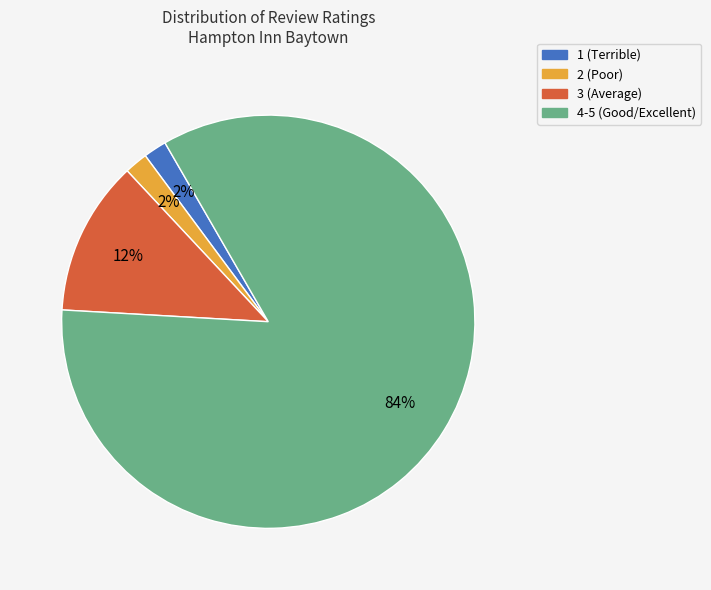

How many segments does this pie chart have?

4